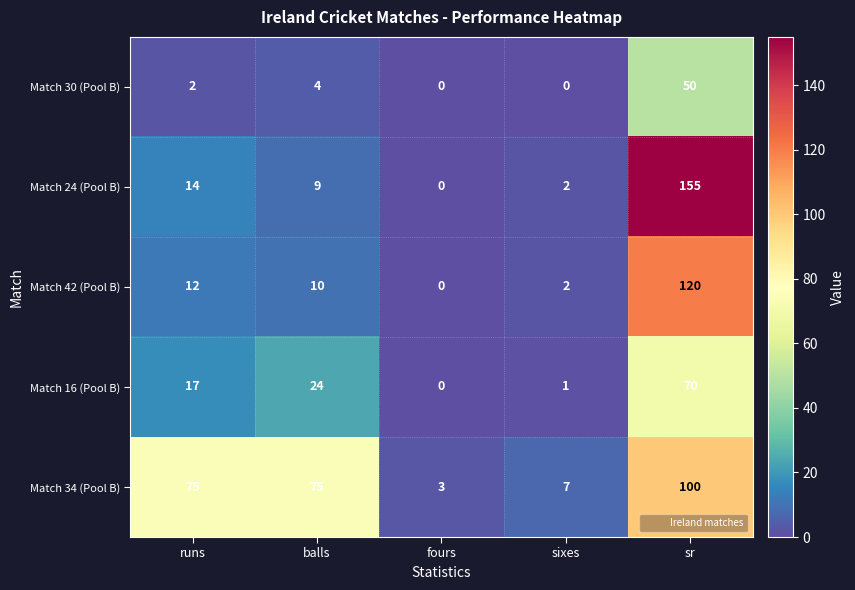

List the series in order of their peak value, highest first.

Match 24 (Pool B), Match 42 (Pool B), Match 34 (Pool B), Match 16 (Pool B), Match 30 (Pool B)